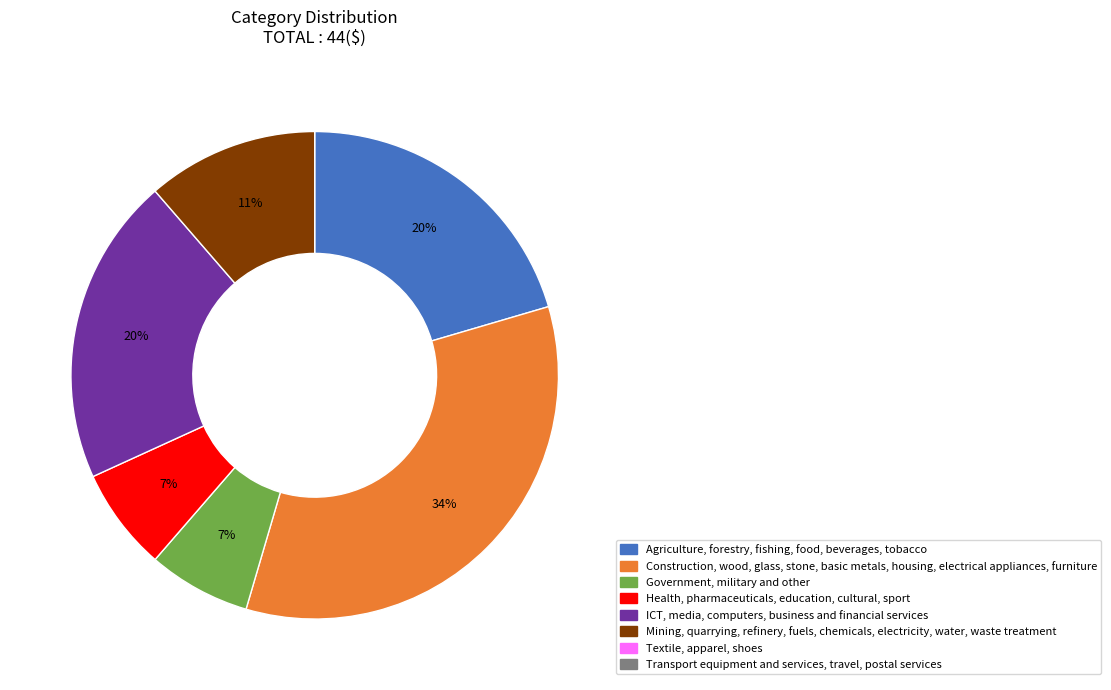

Is there any slice that represents more than half of the pie?

No